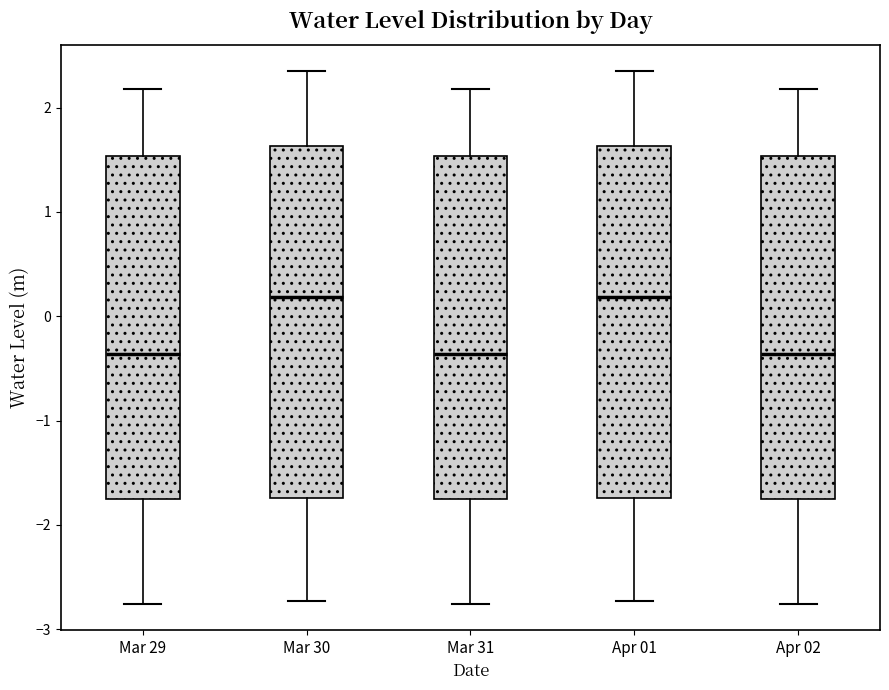

Reading left to right, transcribe this box plot: for each box, give where its median line is, the range the box spans, and where its two whiskers end, as read against the y-axis. The values are not printed on the chart, so give them approximately, as read against the axis.

Mar 29: median -0.4, box -1.7 to 1.5, whiskers -2.8 to 2.2
Mar 30: median 0.2, box -1.7 to 1.6, whiskers -2.7 to 2.3
Mar 31: median -0.4, box -1.7 to 1.5, whiskers -2.8 to 2.2
Apr 01: median 0.2, box -1.7 to 1.6, whiskers -2.7 to 2.3
Apr 02: median -0.4, box -1.7 to 1.5, whiskers -2.8 to 2.2